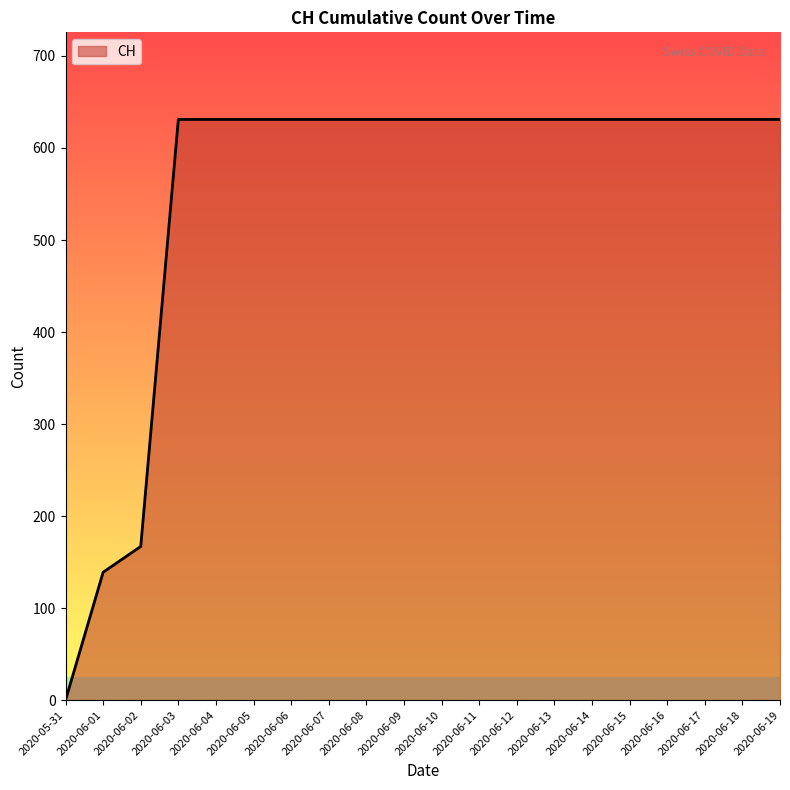

The value at 2020-06-08 is 176. True or false?

False